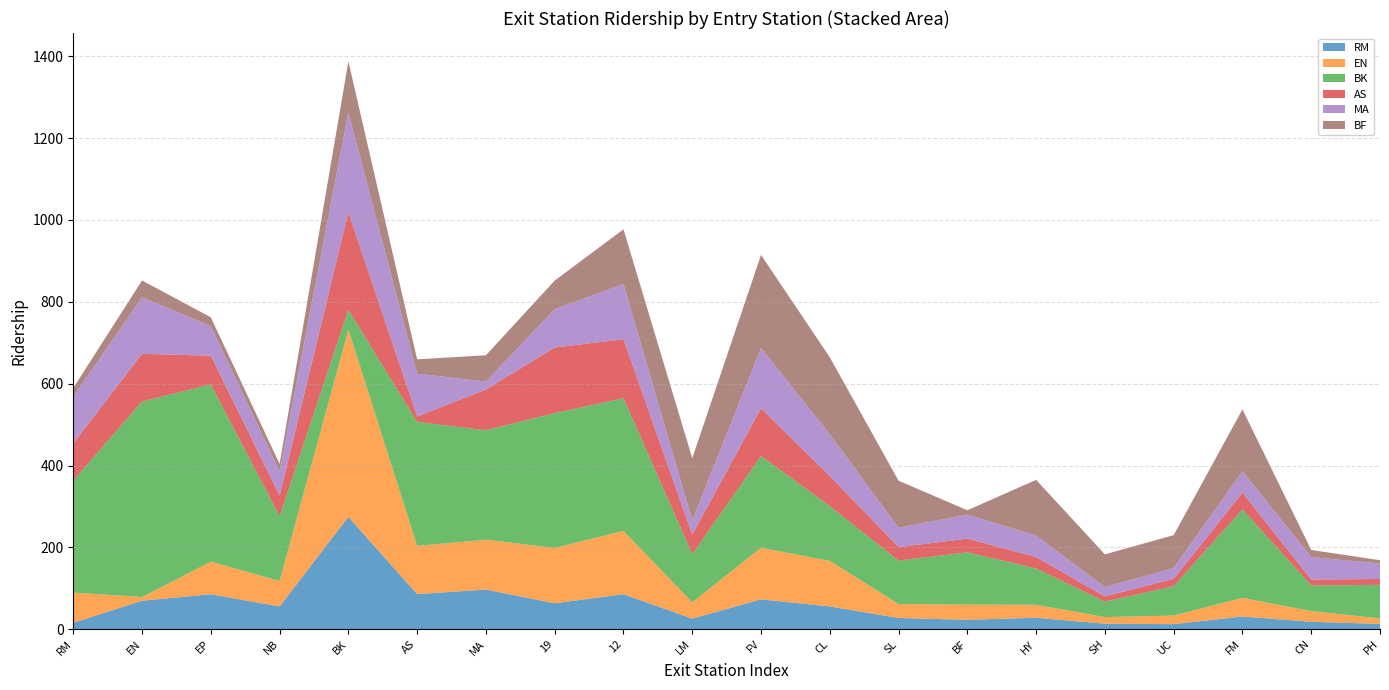

Reading left to right, list all the values displayed in this chart.

RM: RM=15.8	EN=69.8	EP=85.5	NB=55.8	BK=274.5	AS=85.8	MA=97.0	19=63.5	12=85.5	LM=26.0	FV=73.0	CL=55.8	SL=27.5	BF=23.0	HY=28.0	SH=13.5	UC=12.5	FM=31.0	CN=18.2	PH=13.0
EN: RM=74.0	EN=9.0	EP=79.8	NB=62.2	BK=457.8	AS=118.0	MA=121.8	19=135.2	12=154.8	LM=39.8	FV=126.2	CL=111.2	SL=34.2	BF=37.2	HY=31.8	SH=16.2	UC=21.0	FM=45.8	CN=26.0	PH=13.5
BK: RM=273.8	EN=477.8	EP=433.0	NB=158.2	BK=48.0	AS=303.0	MA=267.5	19=329.2	12=324.2	LM=117.8	FV=224.0	CL=133.8	SL=106.0	BF=127.8	HY=88.8	SH=37.8	UC=71.8	FM=216.2	CN=62.8	PH=82.0
AS: RM=91.0	EN=116.5	EP=70.0	NB=50.5	BK=238.8	AS=13.0	MA=99.5	19=160.2	12=144.2	LM=47.5	FV=116.8	CL=73.5	SL=33.0	BF=33.5	HY=27.8	SH=12.8	UC=18.0	FM=40.8	CN=14.2	PH=14.2
MA: RM=113.8	EN=138.2	EP=72.5	NB=58.8	BK=244.2	AS=104.8	MA=19.2	19=93.8	12=134.8	LM=35.2	FV=147.2	CL=102.2	SL=47.2	BF=58.8	HY=52.5	SH=22.8	UC=26.0	FM=52.5	CN=55.0	PH=38.0
BF: RM=21.2	EN=41.0	EP=21.5	NB=18.5	BK=124.2	AS=35.0	MA=64.5	19=70.0	12=133.8	LM=151.8	FV=227.5	CL=188.0	SL=115.0	BF=10.5	HY=136.2	SH=80.0	UC=80.8	FM=151.0	CN=17.5	PH=8.0